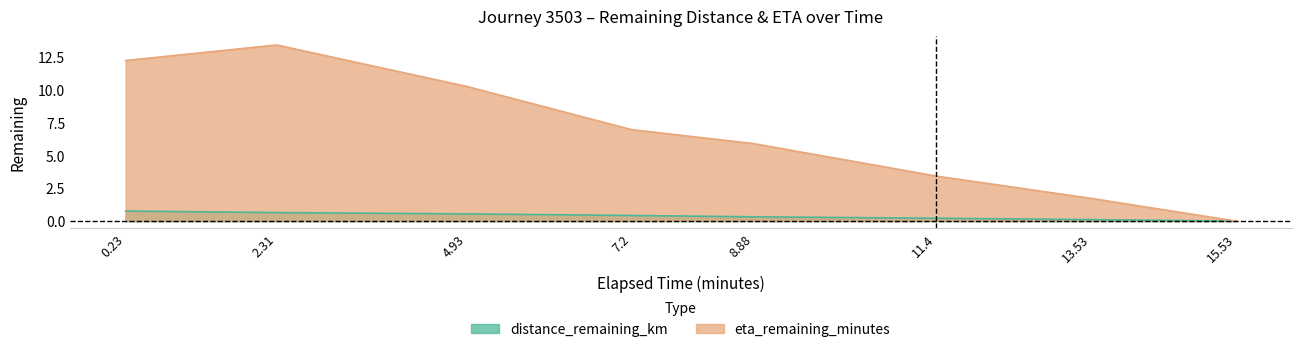

How many categories are shown in the chart?

8